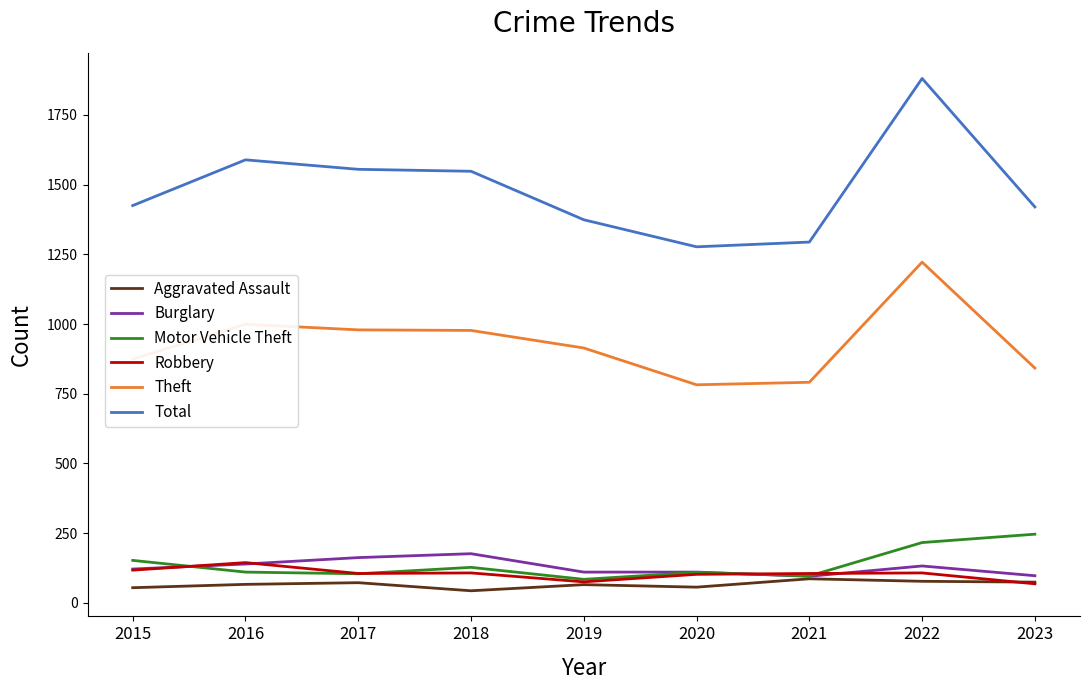

At which label does Total reach its peak?

2022